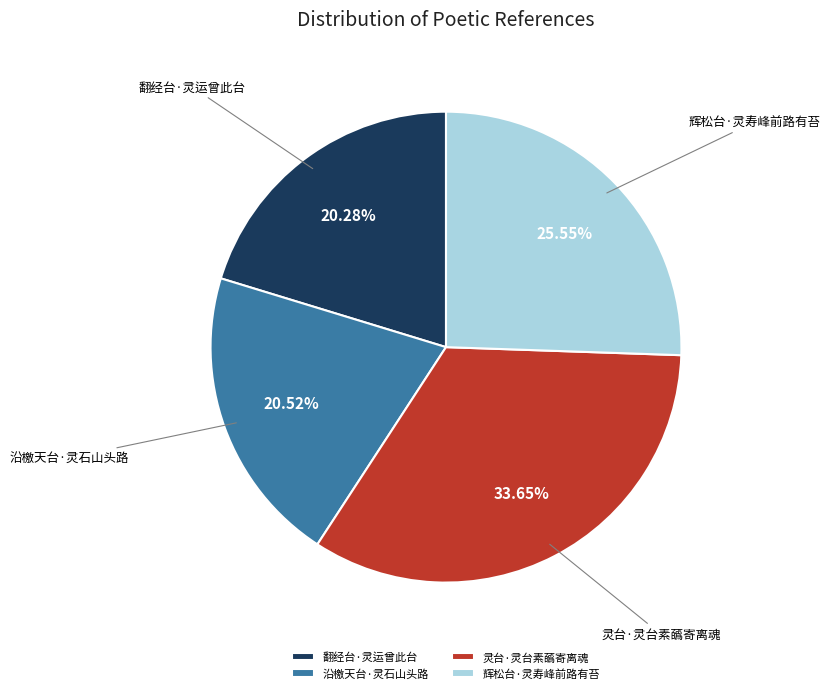

How many slices are in this pie chart?

4